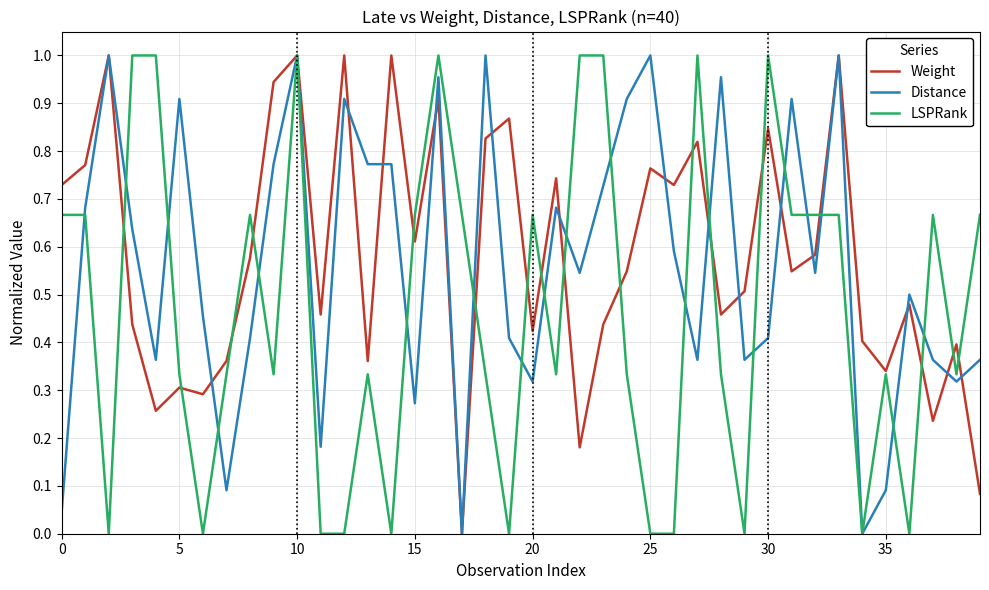

True or false: LSPRank and Distance cross at least once.

True